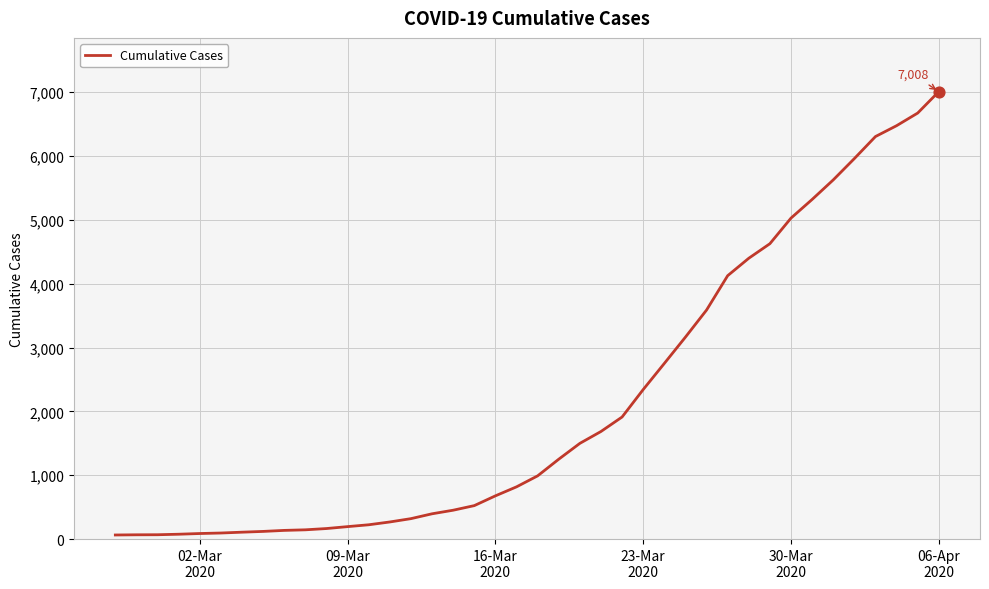

What is the difference between the maximum and minimum values?

6944